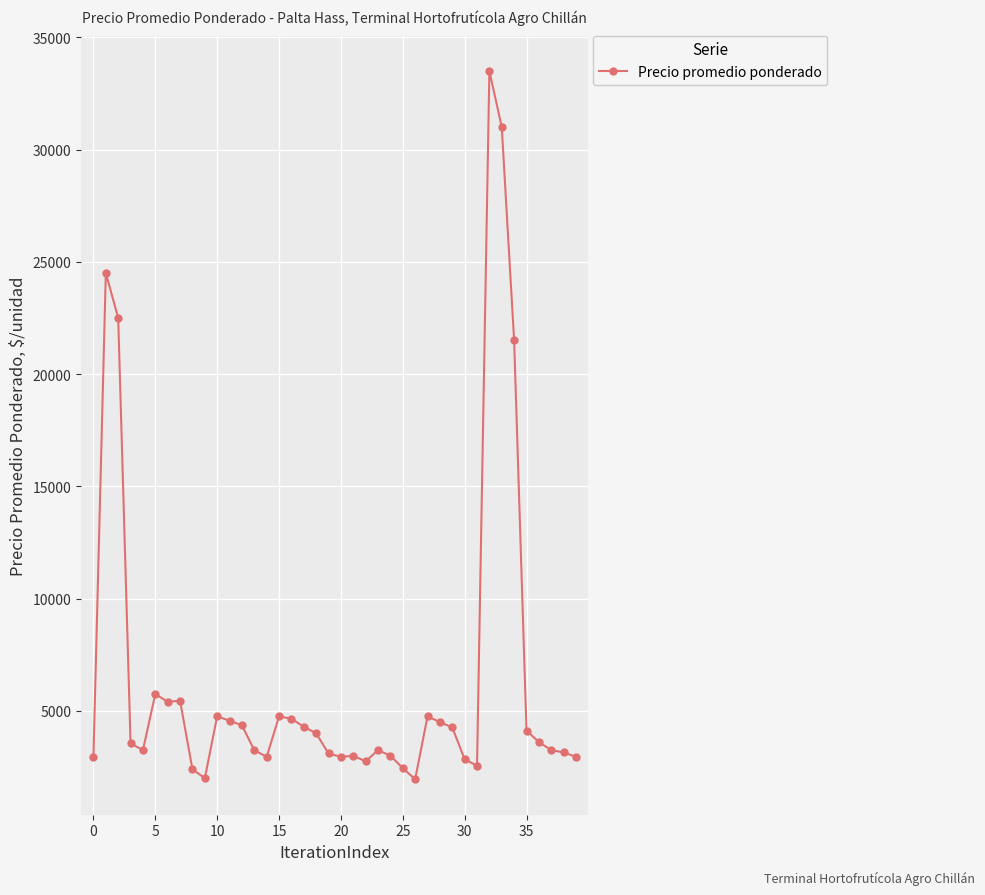

Is this an area chart (filled region under the line)?

No